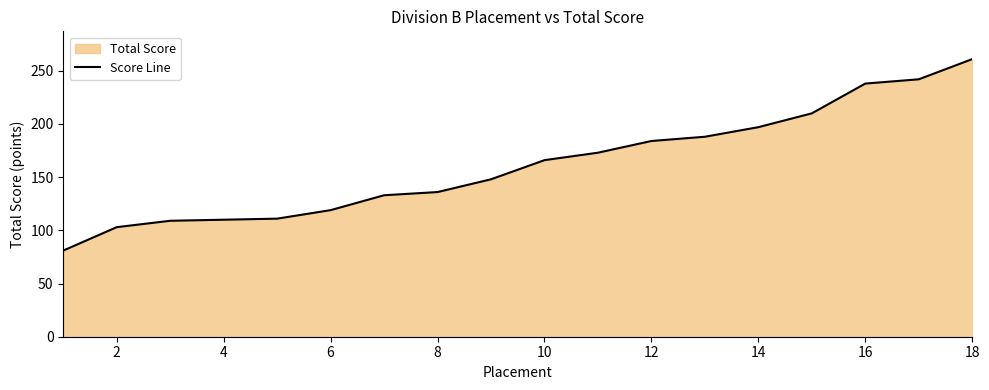

What is the difference between the maximum and minimum values?

180